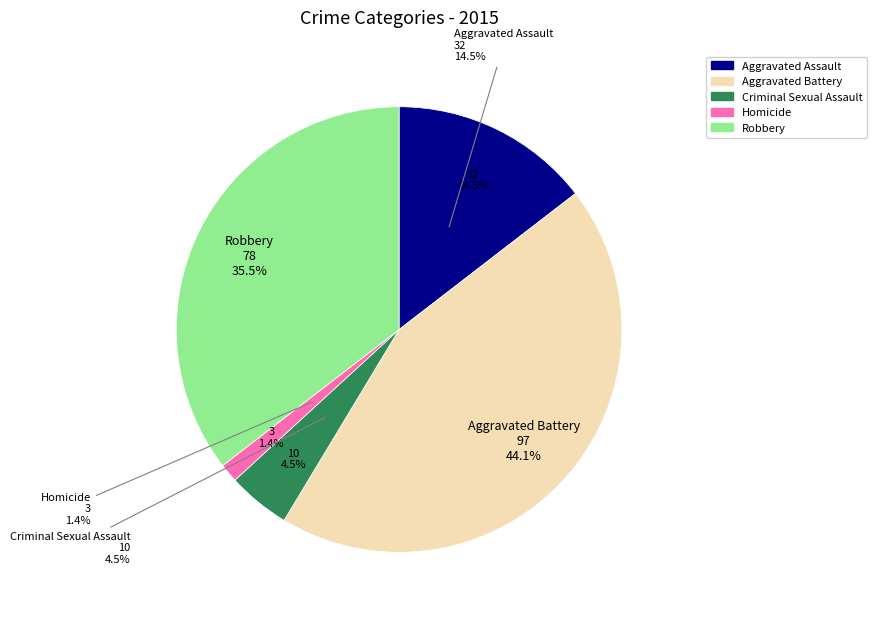

Between Aggravated Battery and Criminal Sexual Assault, which is larger?

Aggravated Battery